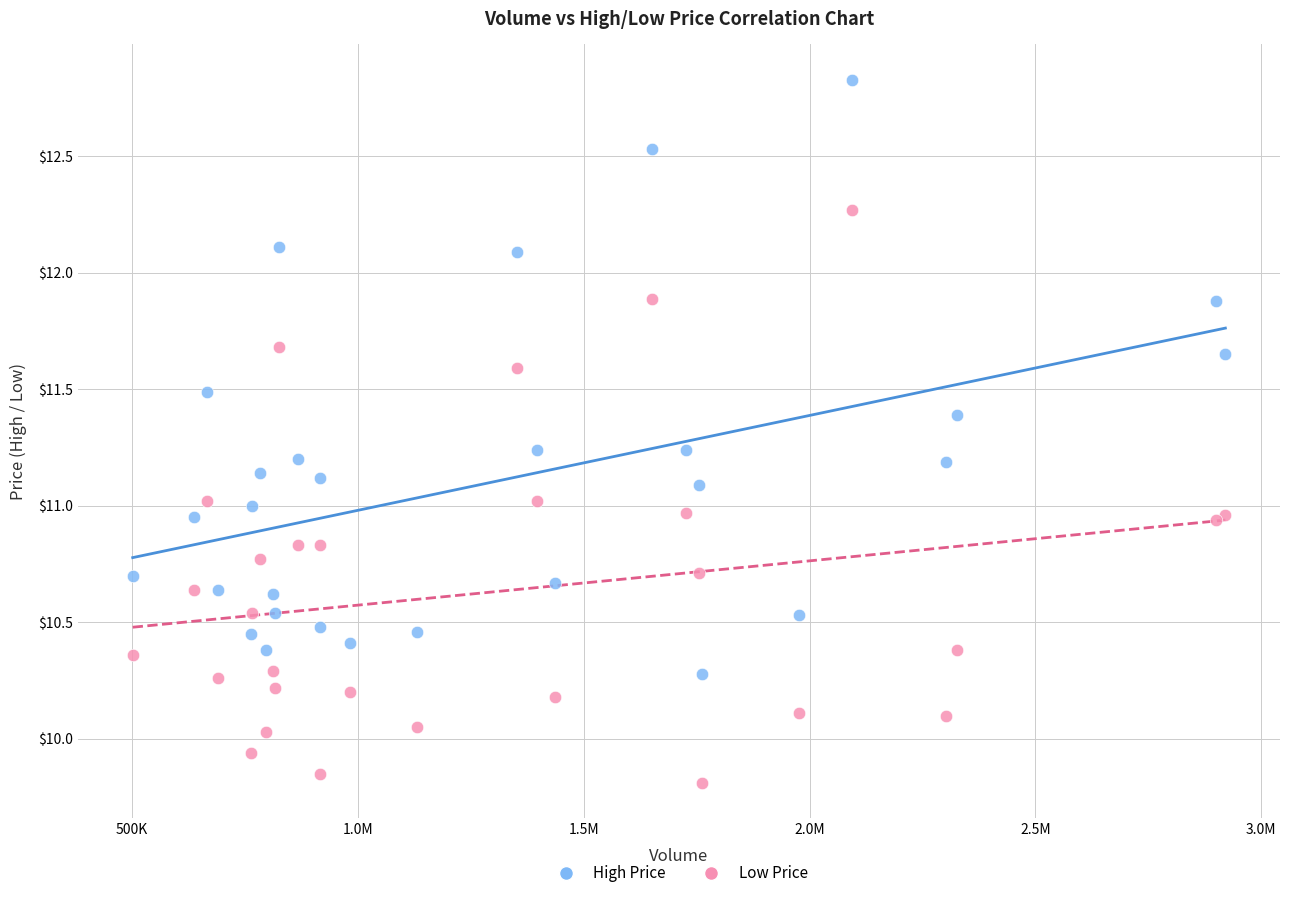

Which series has the largest Y range (max minus min)?

High Price